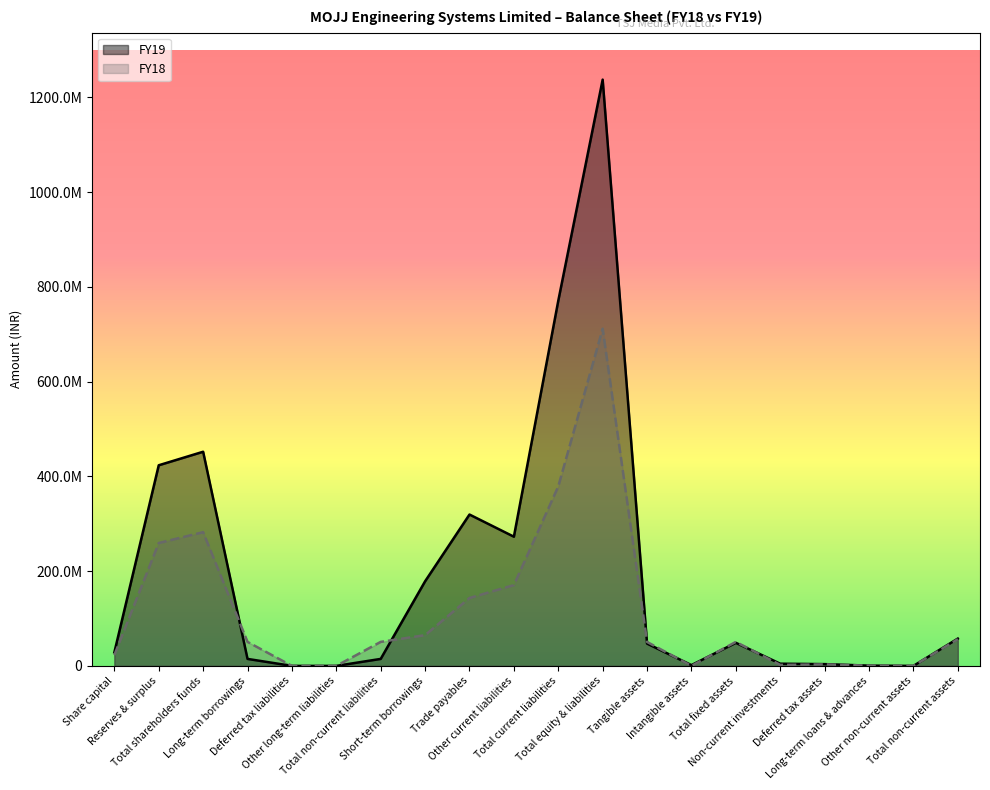

Rank the series by their maximum value, from highest to lowest.

FY19, FY18